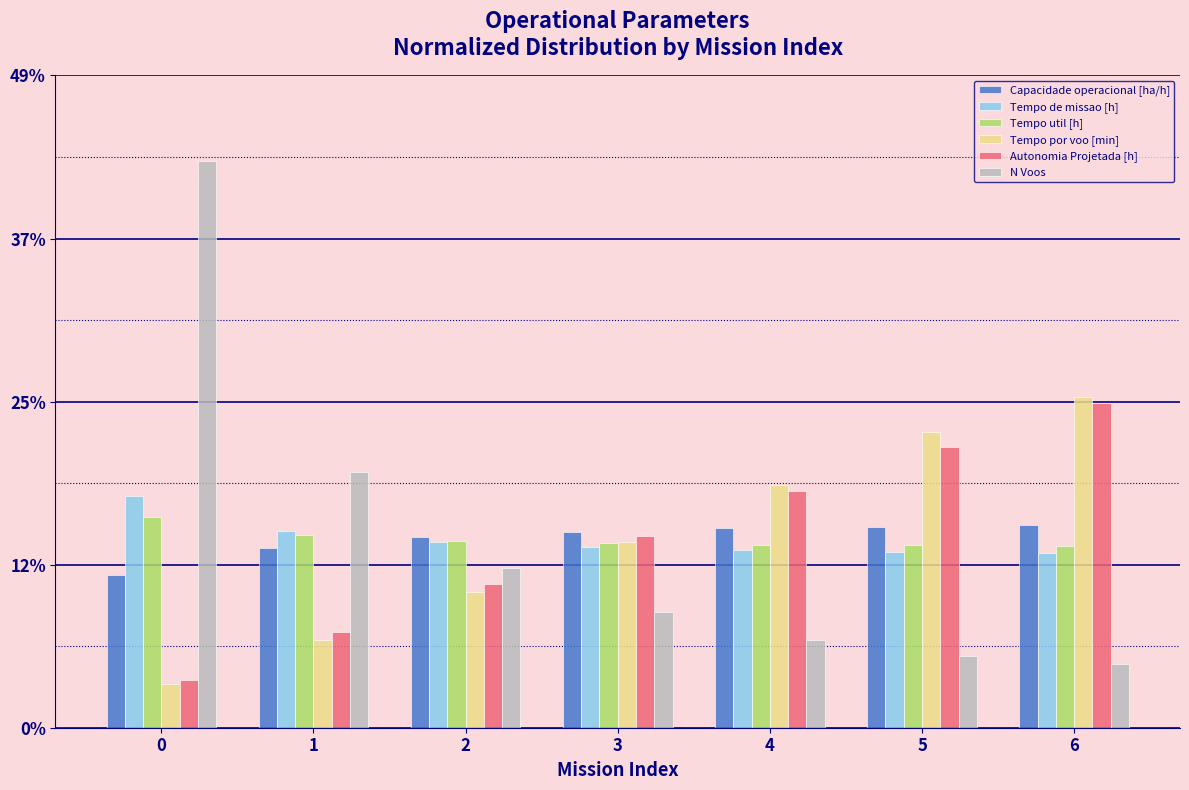

Are the bars grouped side by side (vs. stacked)?

Yes